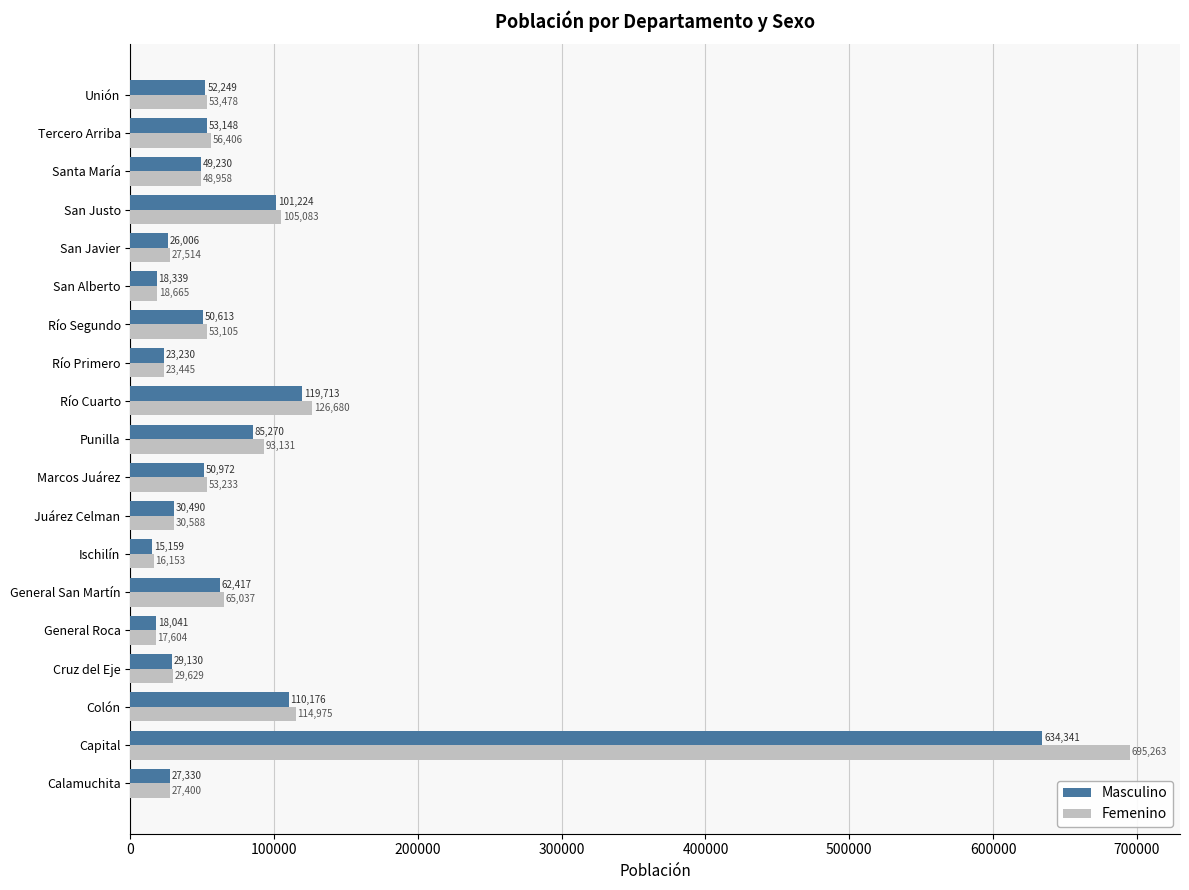

At which label does Femenino reach its peak?

Capital